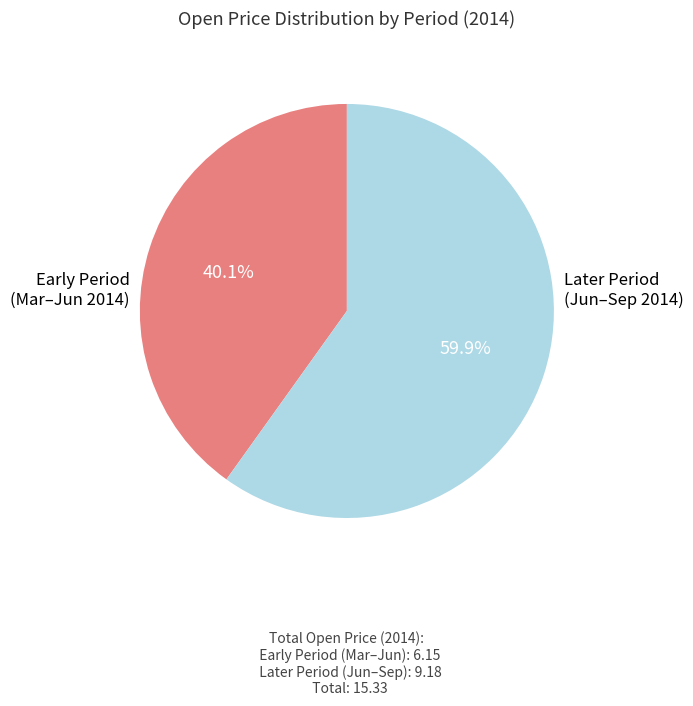

Is there a majority slice in this chart?

Yes